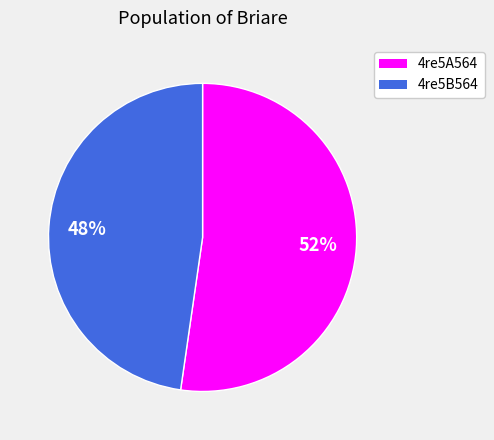

The 4re5A564 slice represents 65% of the pie. True or false?

False